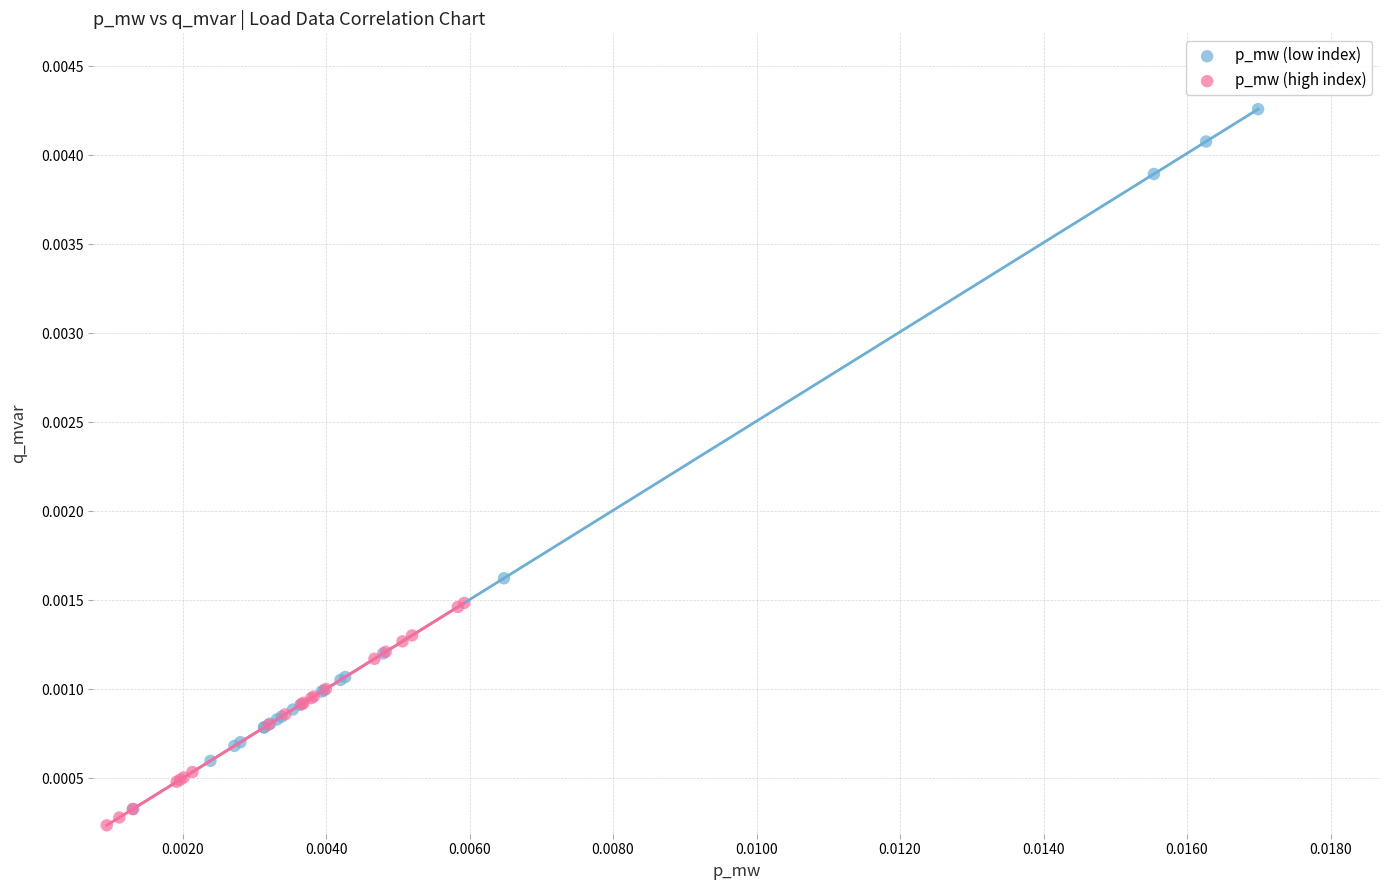

Which series contains the lowest Y value?

p_mw (high index)